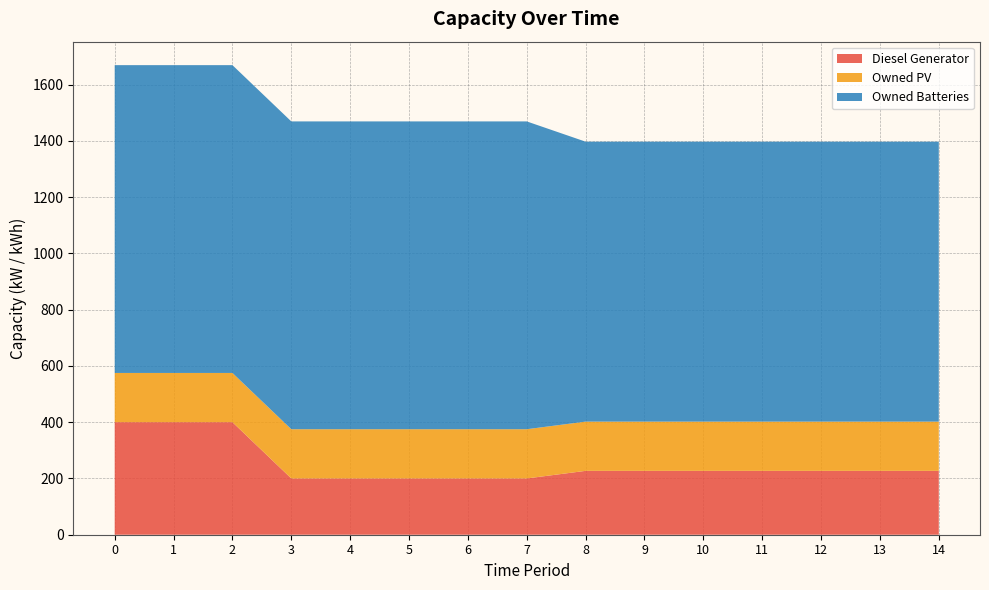

Reading right to left, extract all data points from this chart.

Diesel Generator: 227	227	227	227	227	227	227	200	200	200	200	200	400	400	400
Owned PV: 175	175	175	175	175	175	175	175	175	175	175	175	175	175	175
Owned Batteries: 995	995	995	995	995	995	995	1094	1094	1094	1094	1094	1094	1094	1094